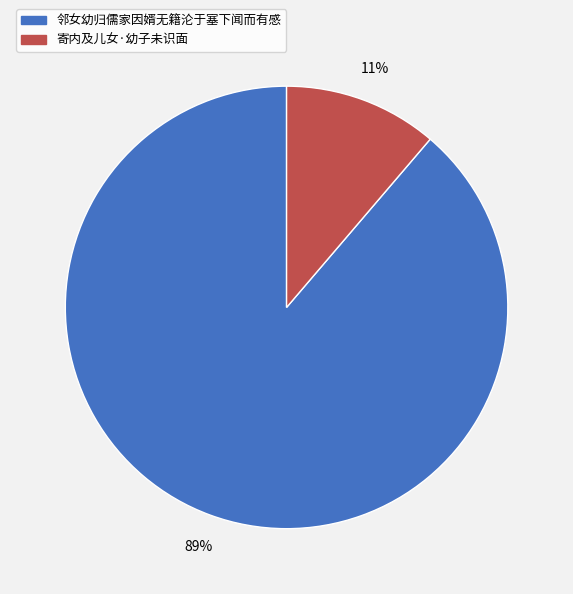

To the nearest percent, what is the difference between the largest and smallest slice percentages?

78%